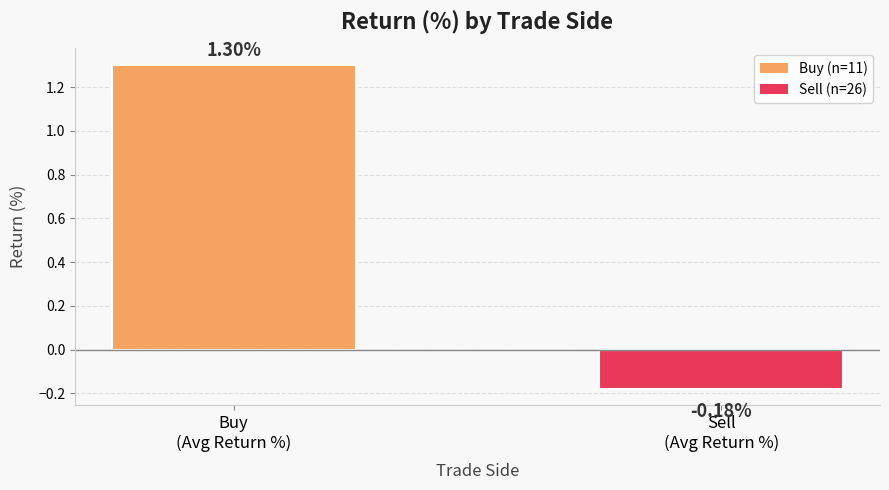

What is the sum of all values?

1.1